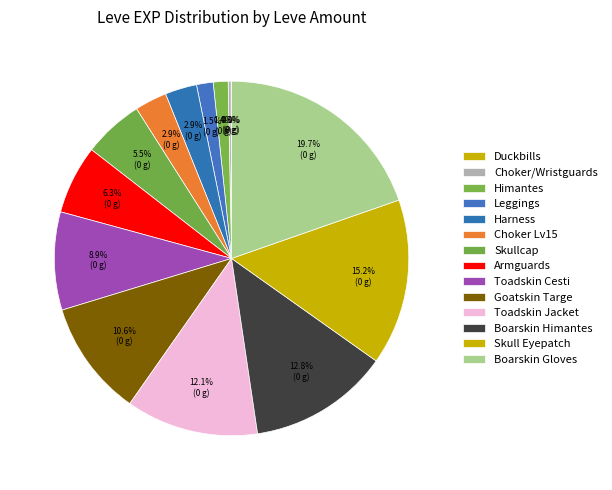

To the nearest percent, what is the average slice percentage?

7%